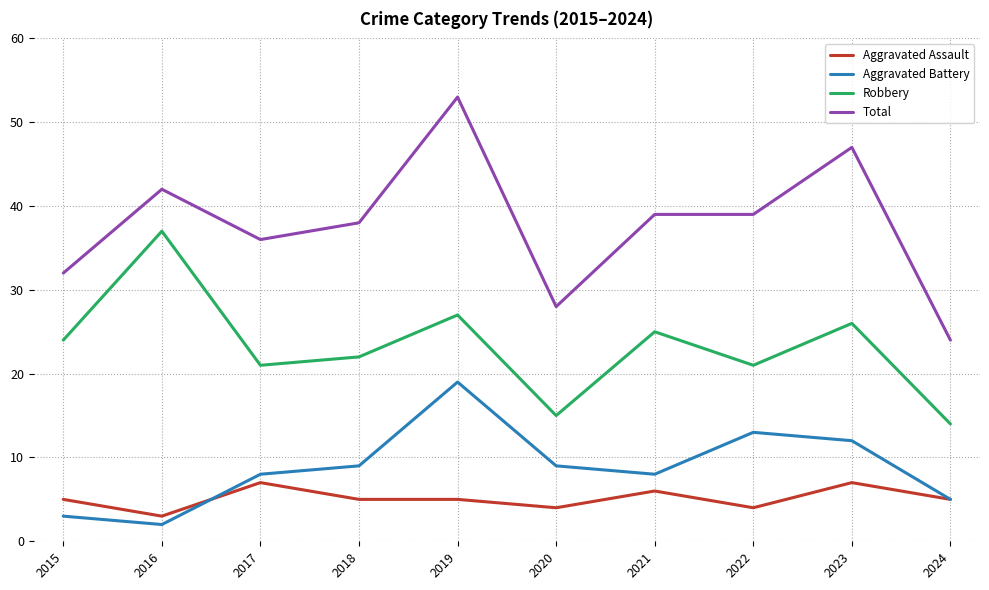

How many values in the Aggravated Battery series are below 9?

5